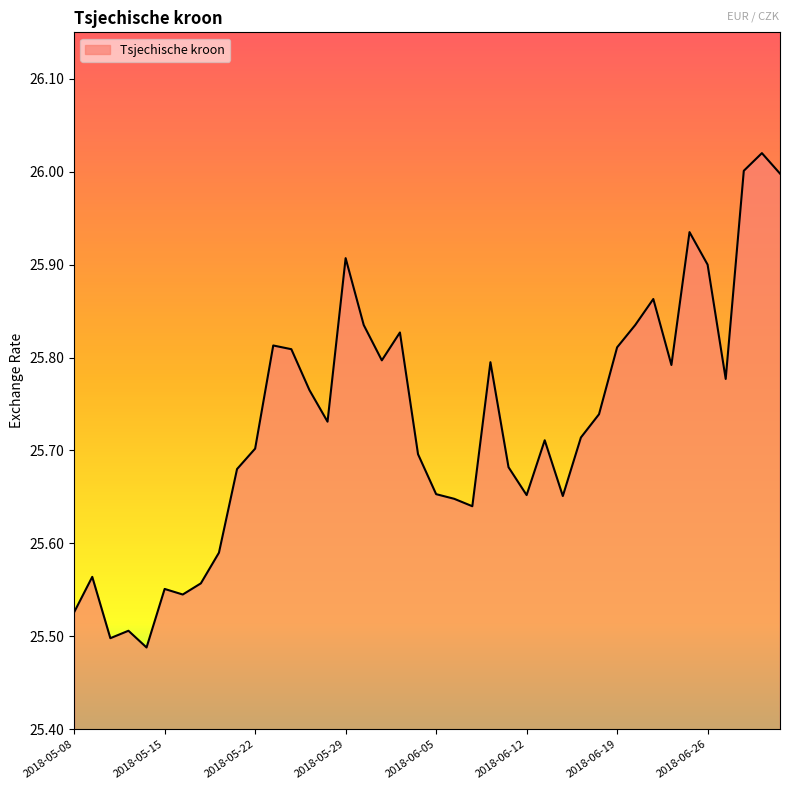

What is the difference between the maximum and minimum values?

0.5